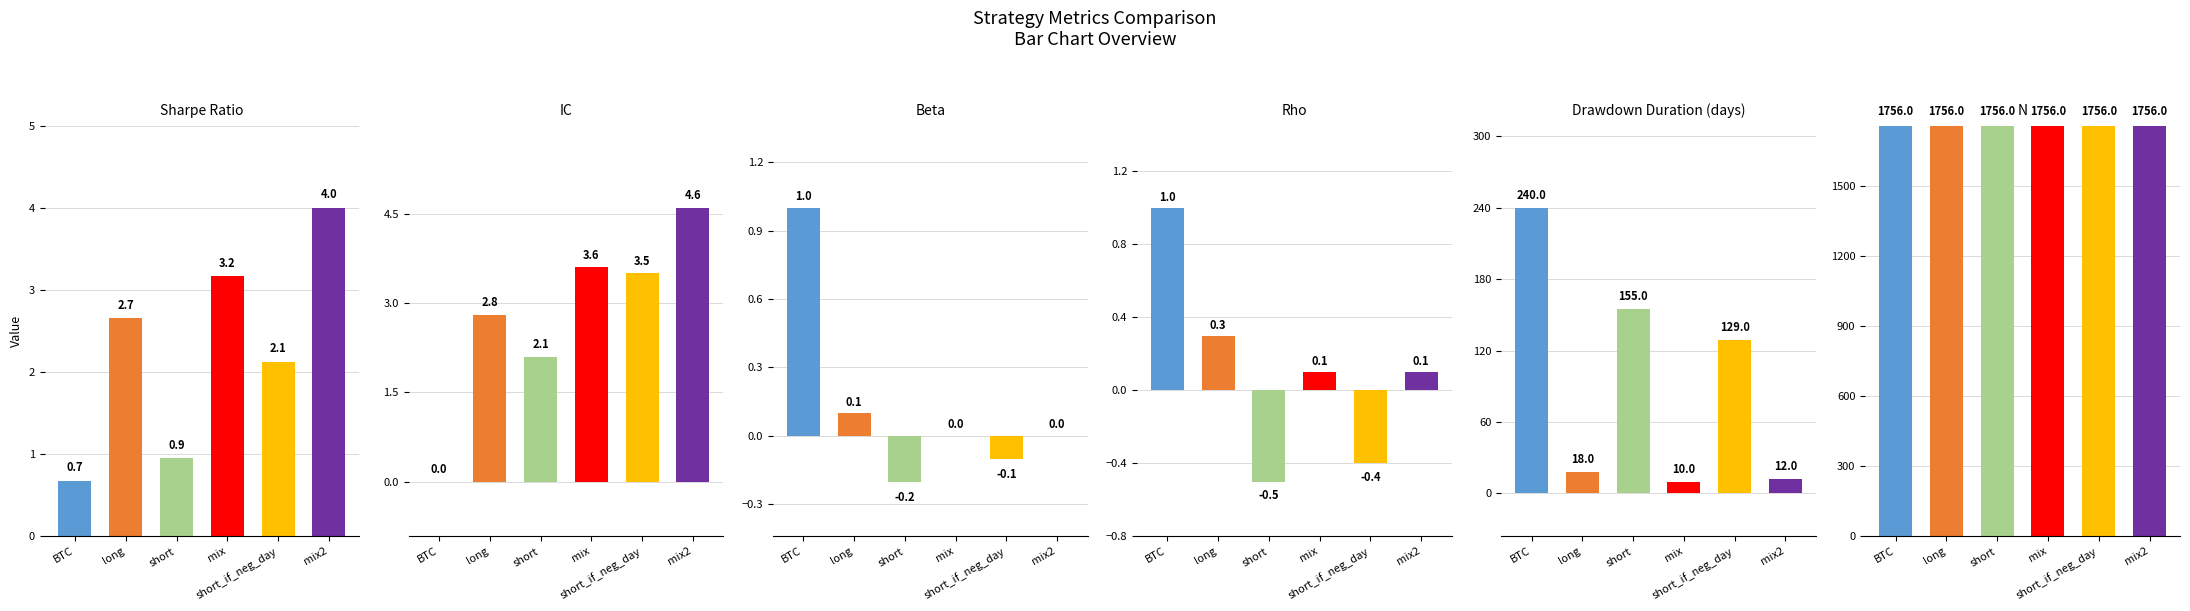

Rank the series by their maximum value, from highest to lowest.

n, dd_time, IC, sharpe, beta, rho